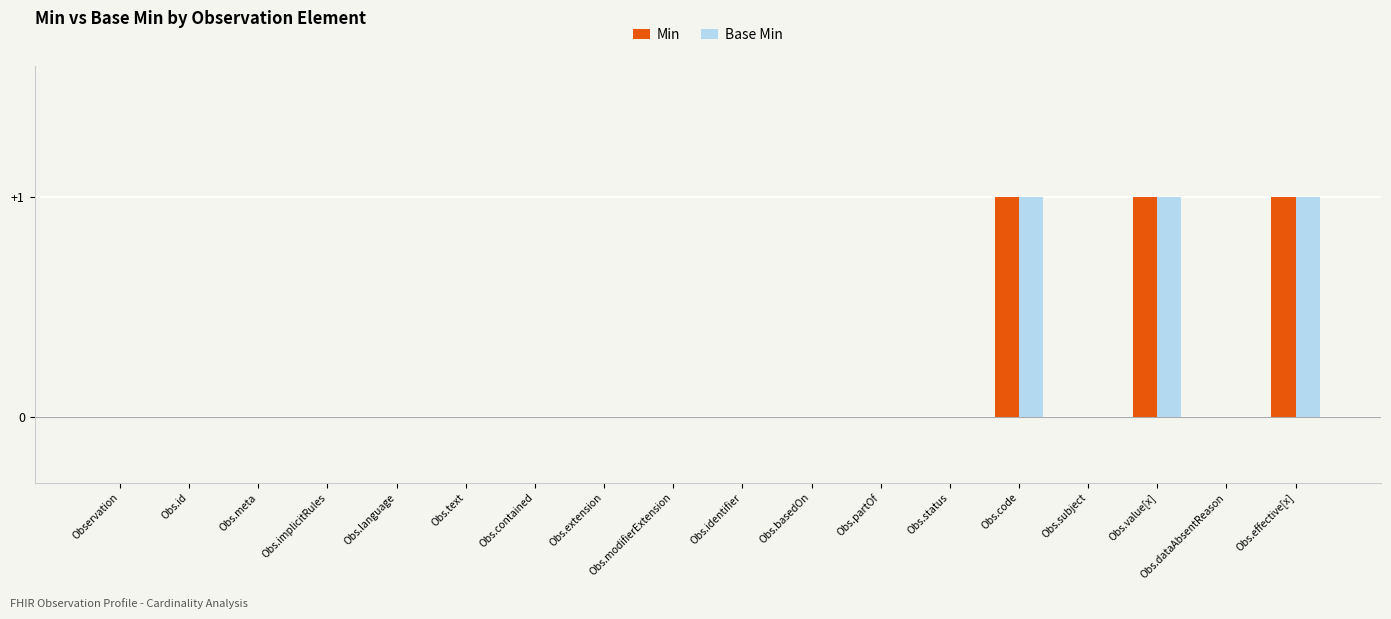

What is the greatest value displayed?

1